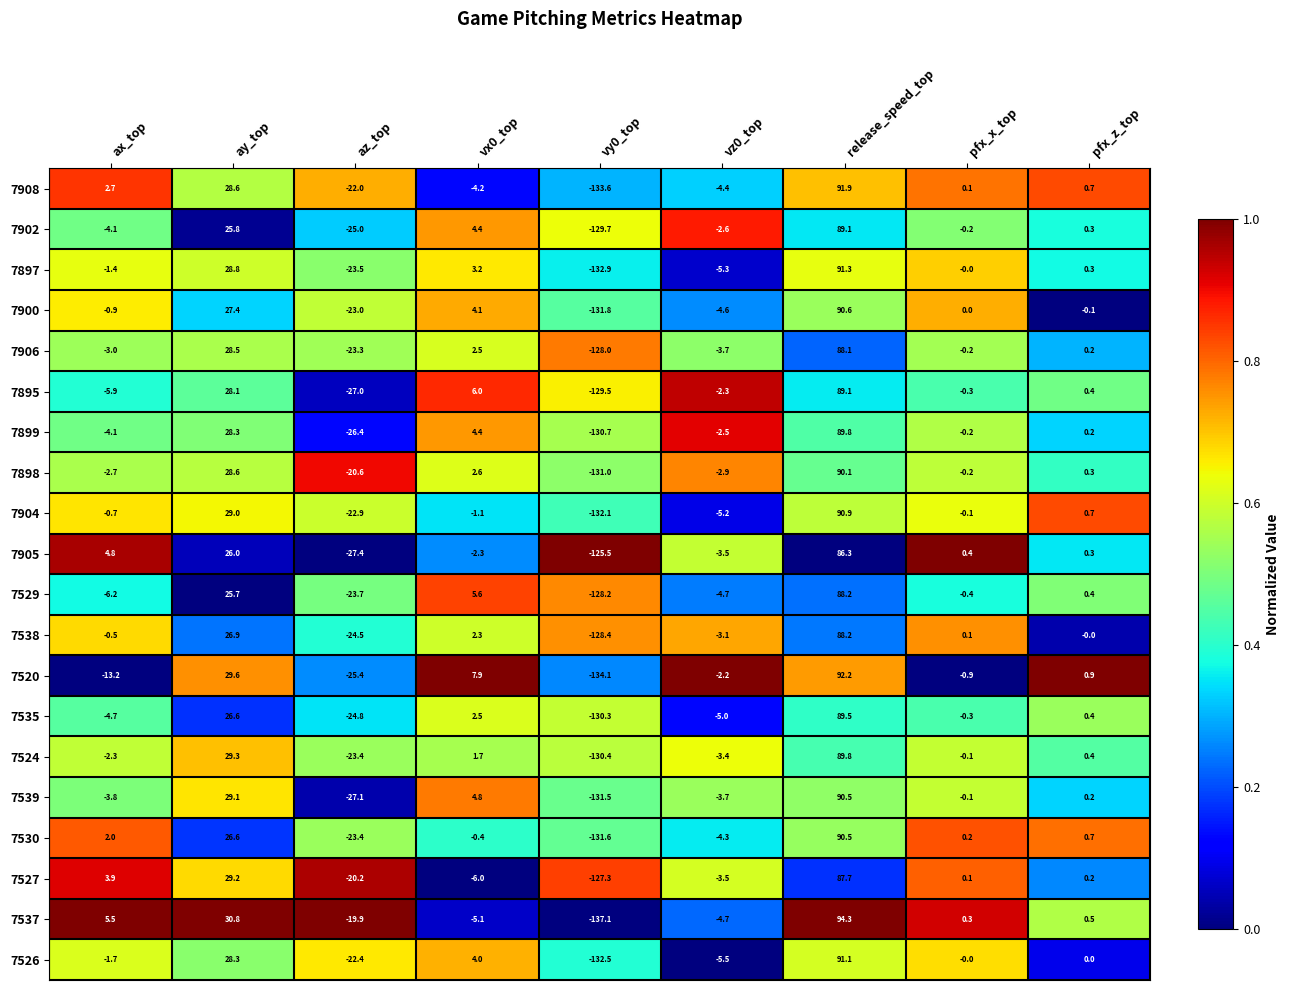

What is the sum of all 7520 values?

-45.2